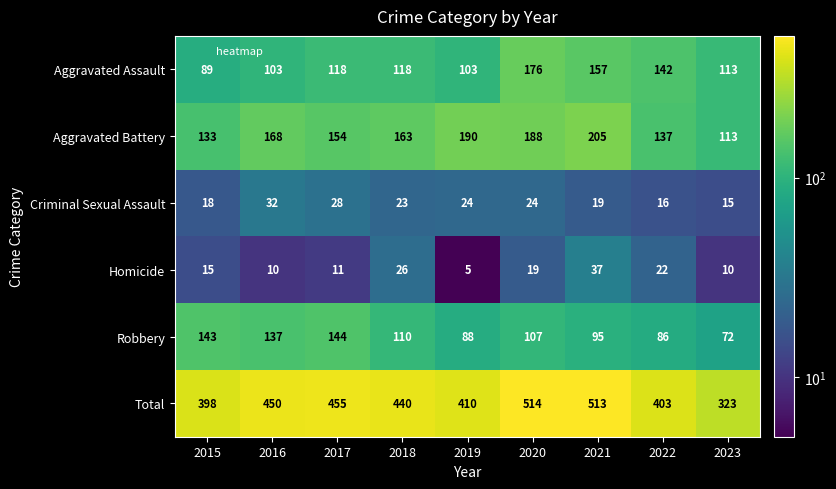

The value of Total at 2022 is 605. True or false?

False